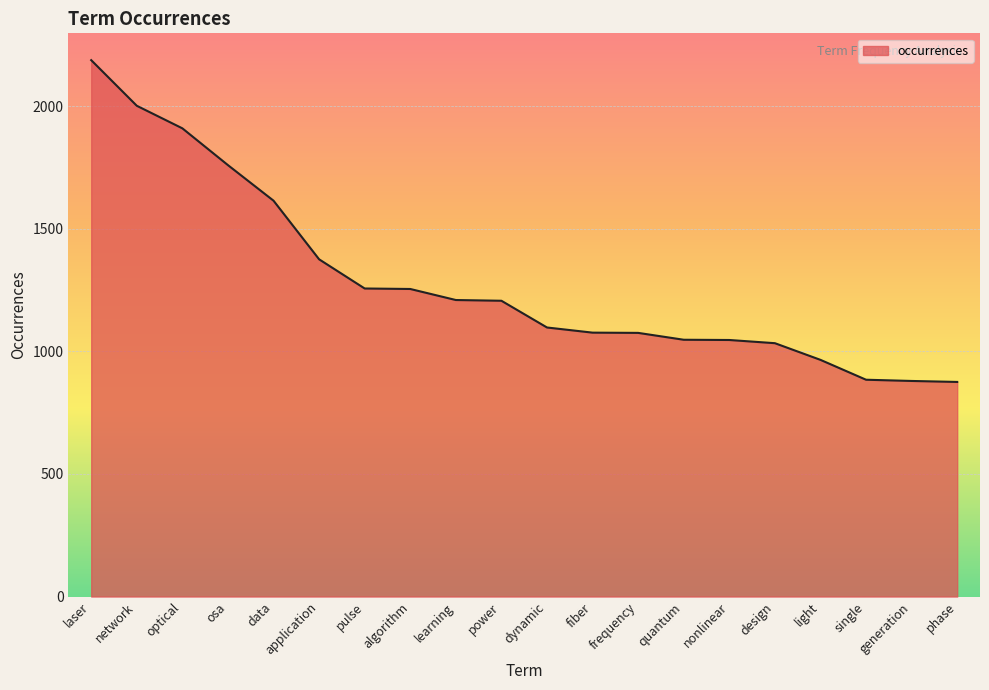

What is the ratio of the value at optical to the value at nonlinear?

1.8